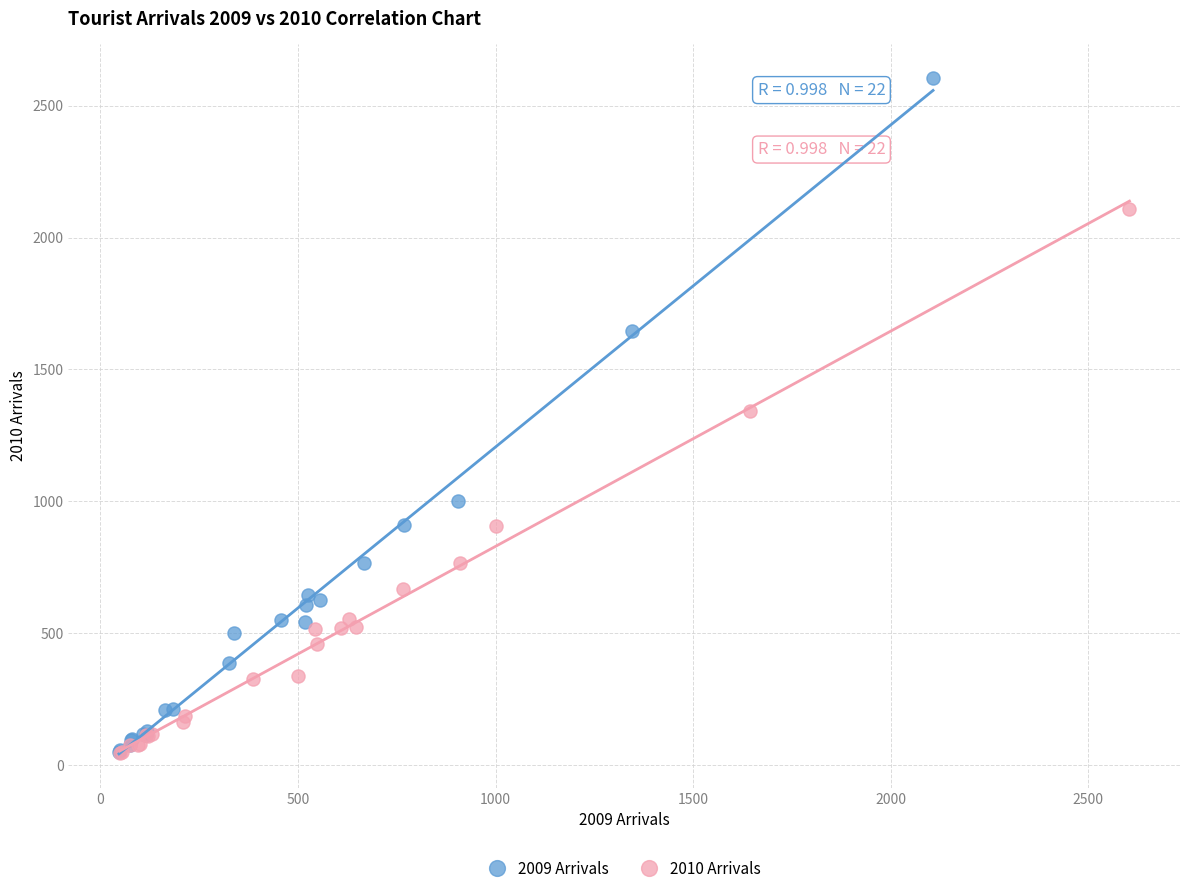

What are all the series names shown in the legend?

2009 Arrivals, 2010 Arrivals